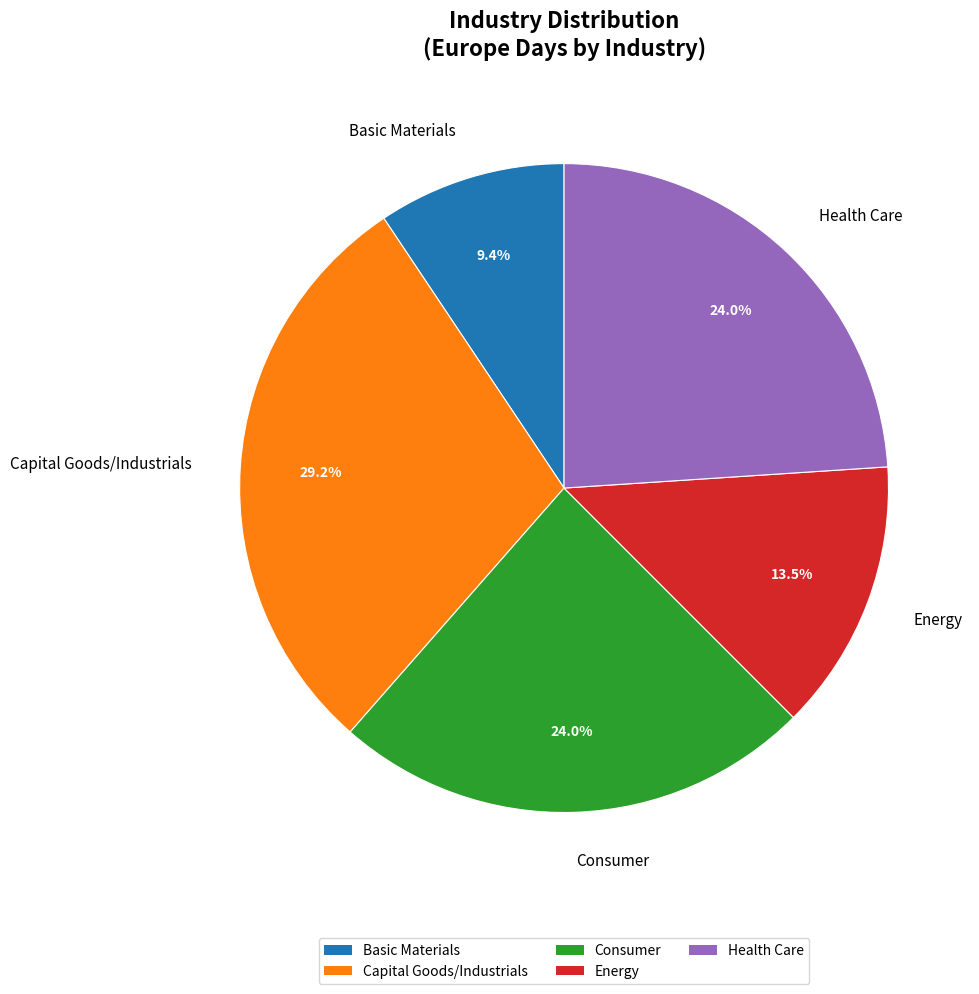

What percentage is the Health Care slice, to the nearest percent?

24%